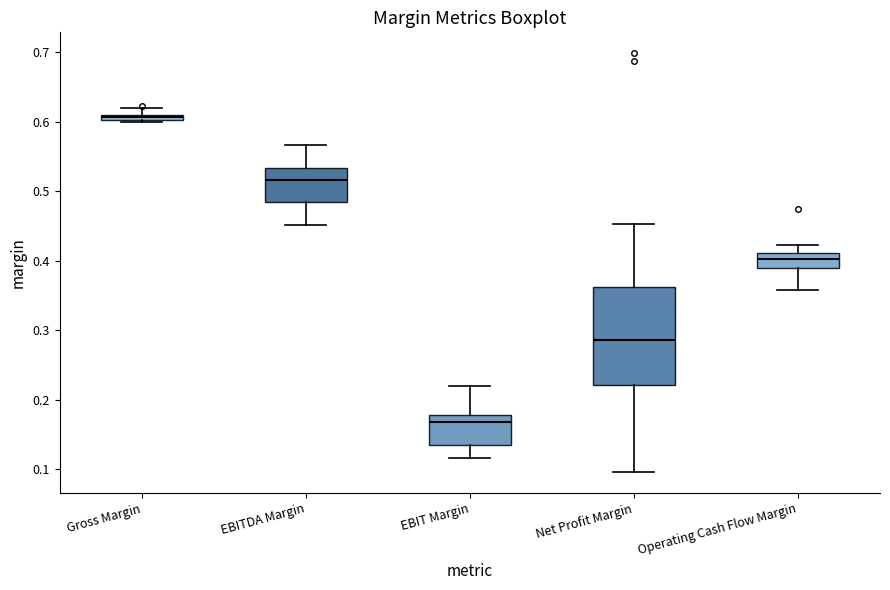

Comparing the boxes themselves (not the whiskers), which one is the tallest?

Net Profit Margin